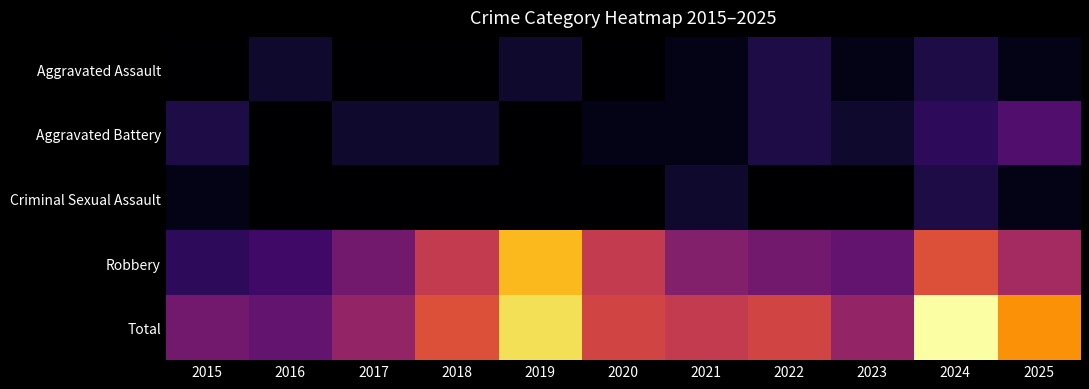

Reading left to right, transcribe all the data shown in this chart.

Aggravated Assault: 2015=0	2016=2	2017=0	2018=0	2019=2	2020=0	2021=1	2022=3	2023=1	2024=3	2025=1
Aggravated Battery: 2015=3	2016=0	2017=2	2018=2	2019=0	2020=1	2021=1	2022=3	2023=2	2024=4	2025=6
Criminal Sexual Assault: 2015=1	2016=0	2017=0	2018=0	2019=0	2020=0	2021=2	2022=0	2023=0	2024=3	2025=1
Robbery: 2015=4	2016=5	2017=8	2018=13	2019=21	2020=13	2021=9	2022=8	2023=7	2024=15	2025=11
Total: 2015=8	2016=7	2017=10	2018=15	2019=23	2020=14	2021=13	2022=14	2023=10	2024=25	2025=19